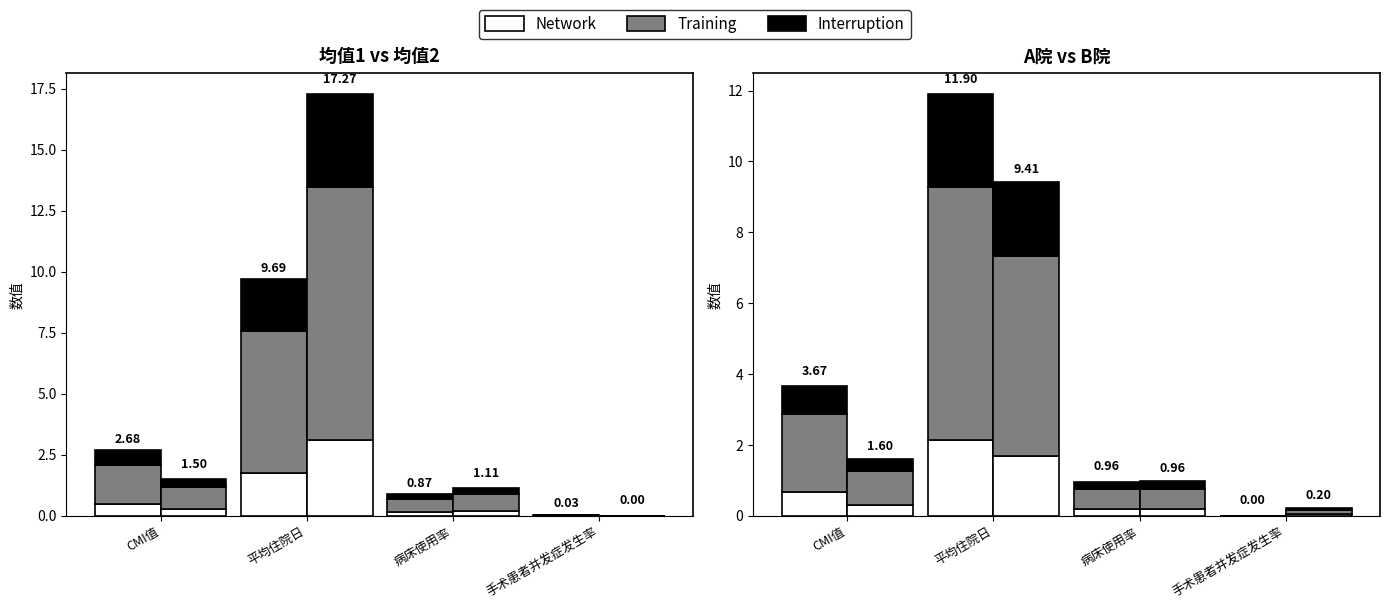

What is the label of the 2nd bar from the left?

平均住院日